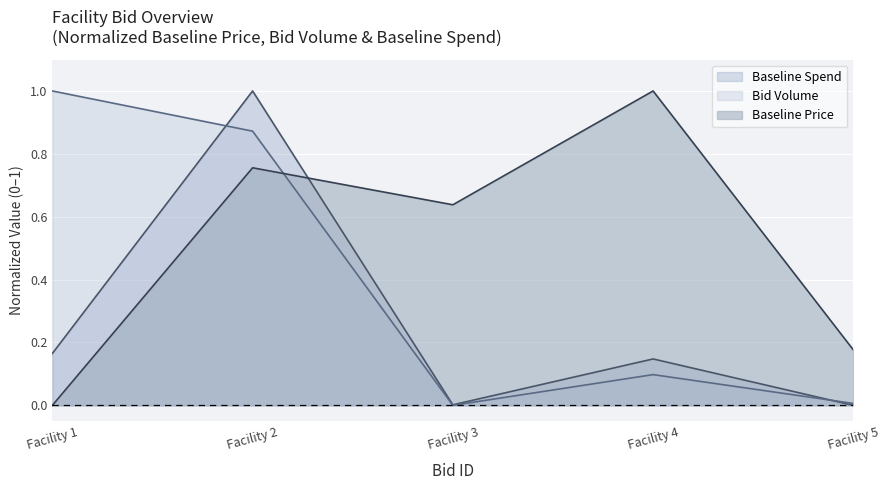

What is the highest value of the Baseline Spend series?

1.0